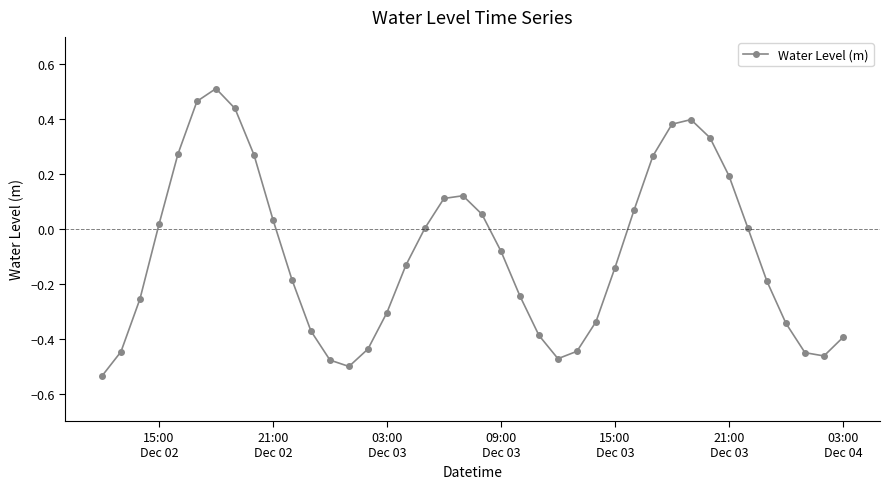

Is this an area chart (filled region under the line)?

No